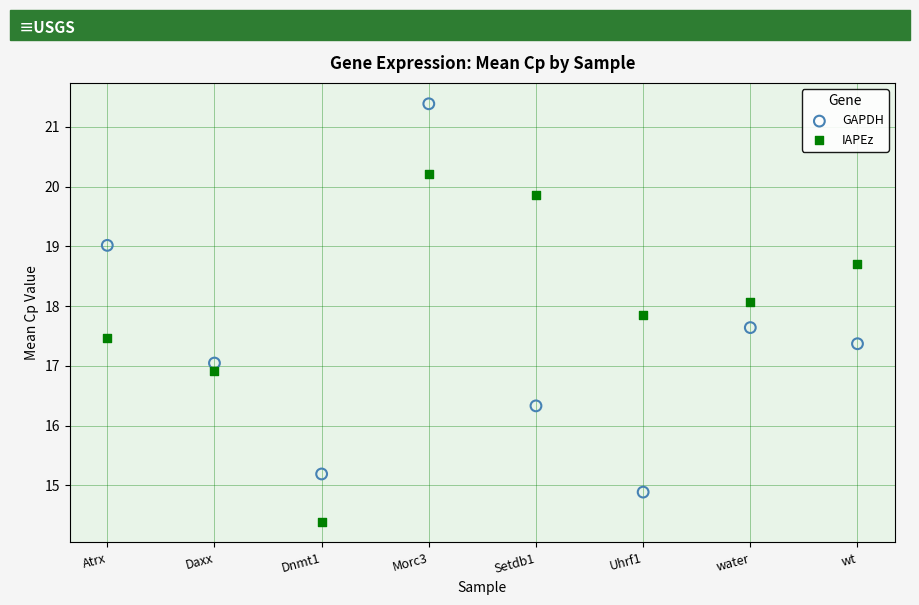

What are all the series names shown in the legend?

GAPDH, IAPEz